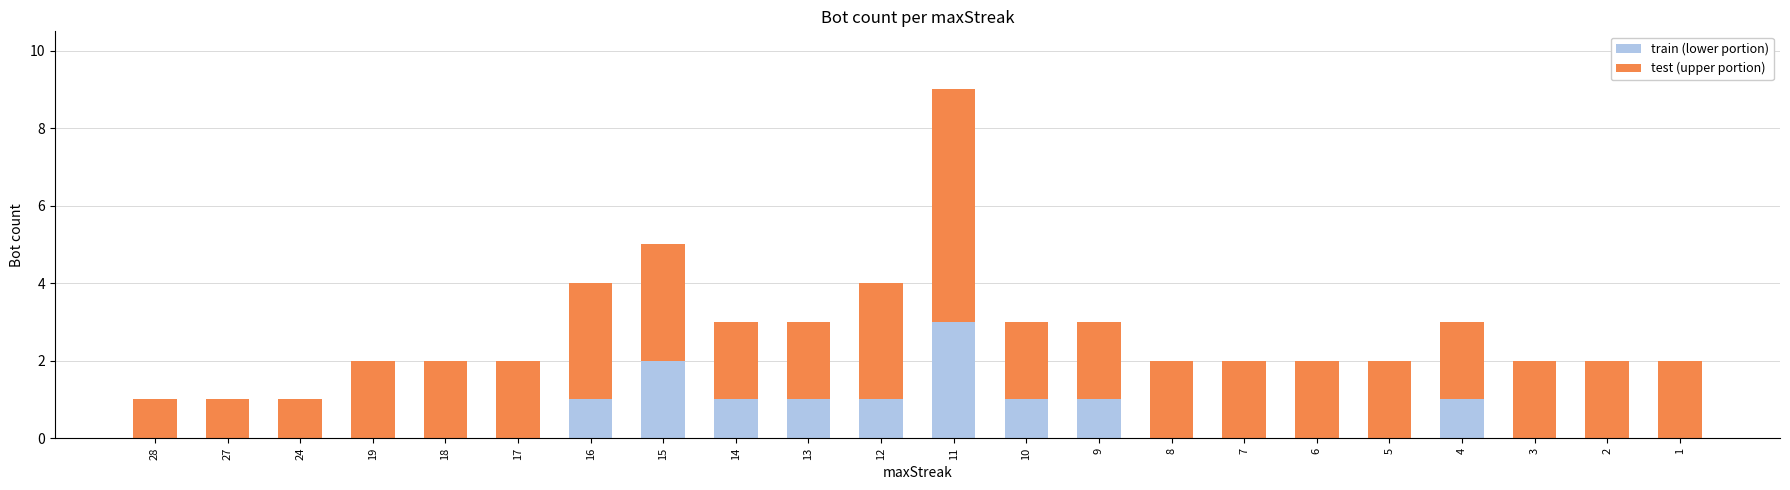

How many distinct data groups are displayed?

2